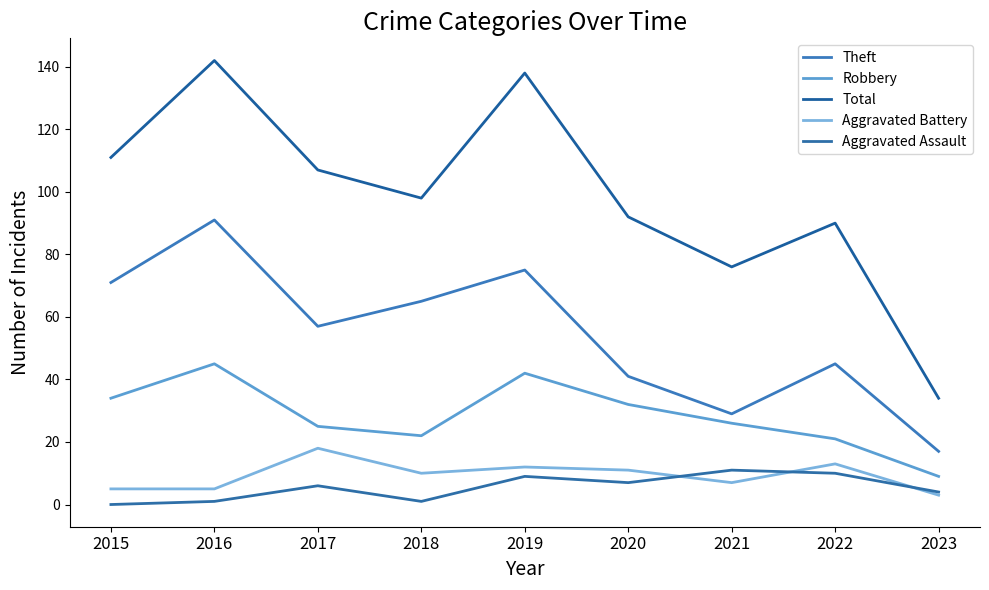

Count the number of categories in the chart.

9